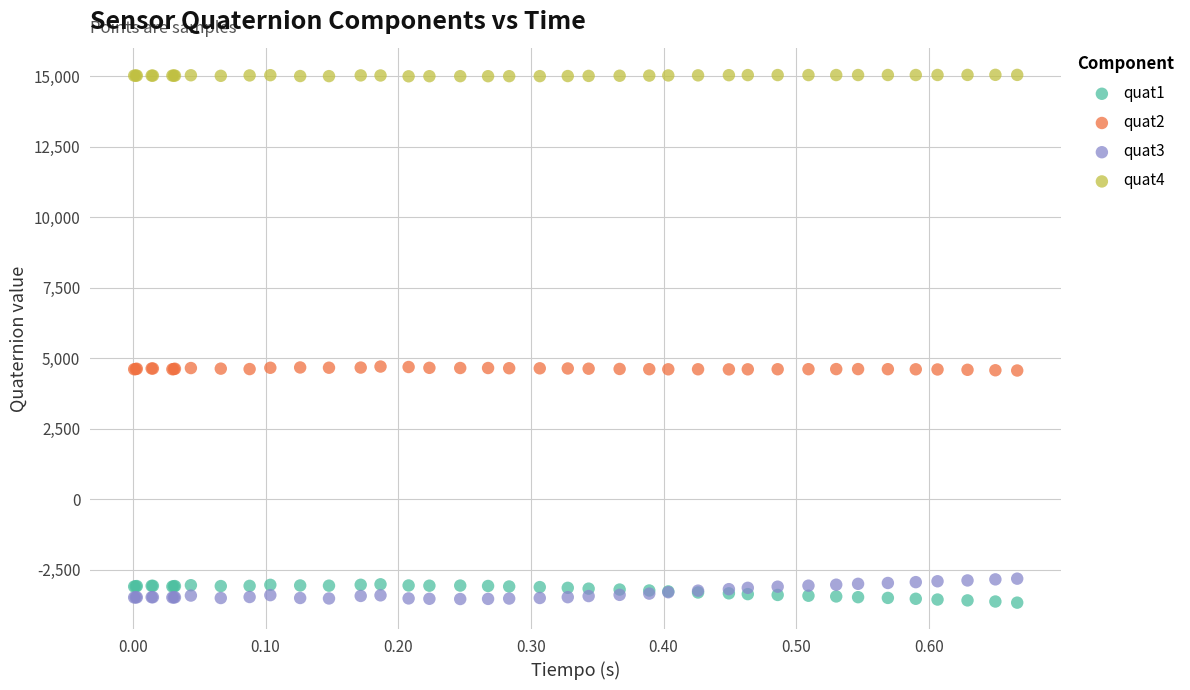

Which series contains the highest Y value?

quat4